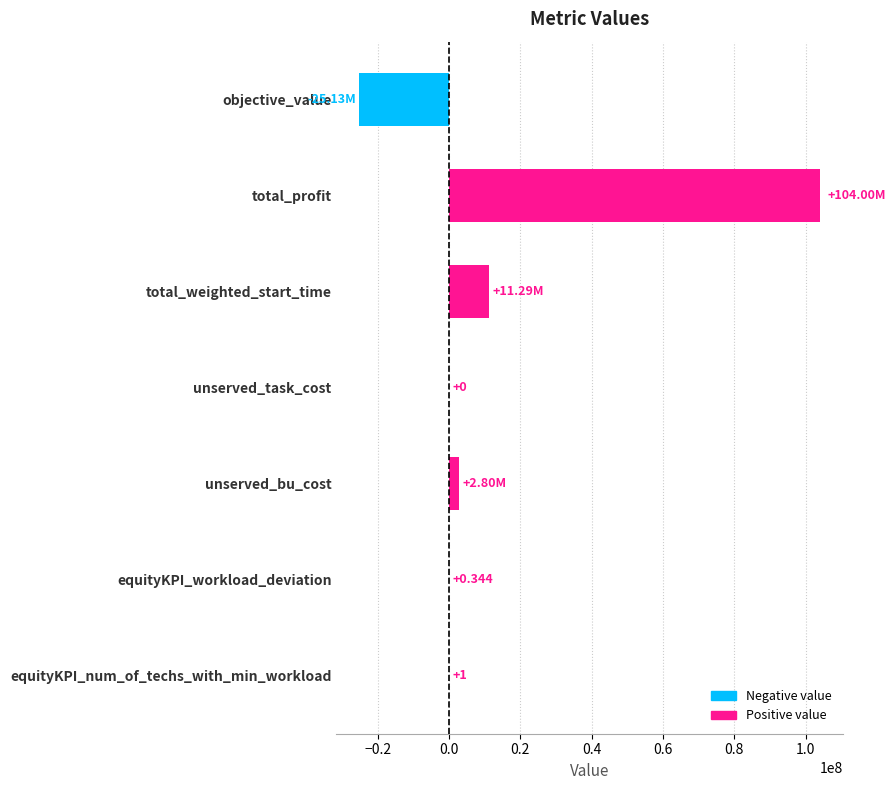

How many categories are shown in the chart?

7